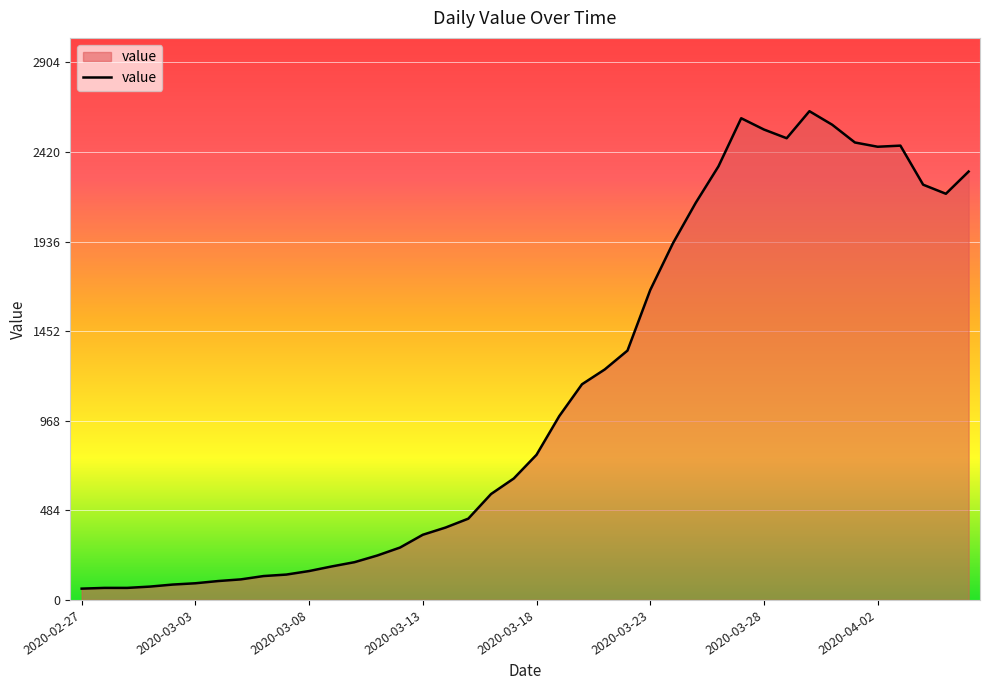

What is the maximum value shown in the chart?

2640